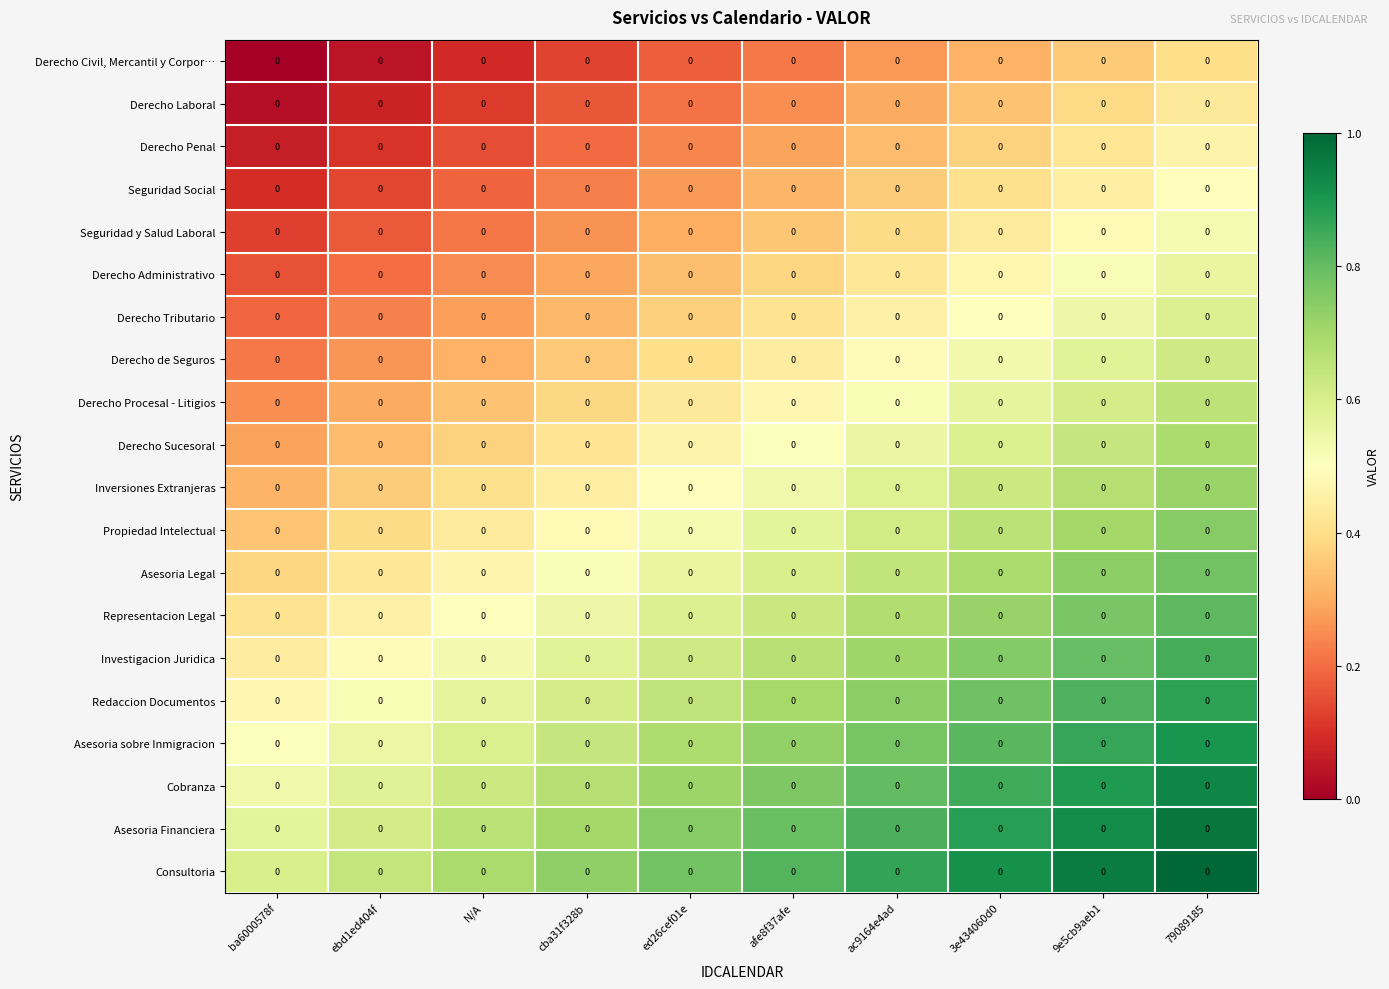

What is the average value of the Derecho Penal series?

0.3